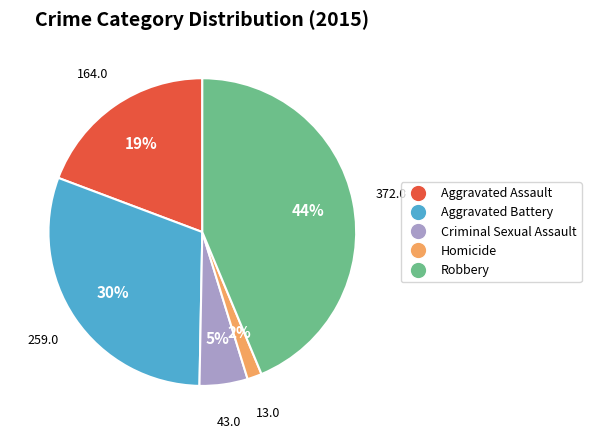

Approximately how many times larger is the value at Aggravated Battery compared to Aggravated Assault?

1.6